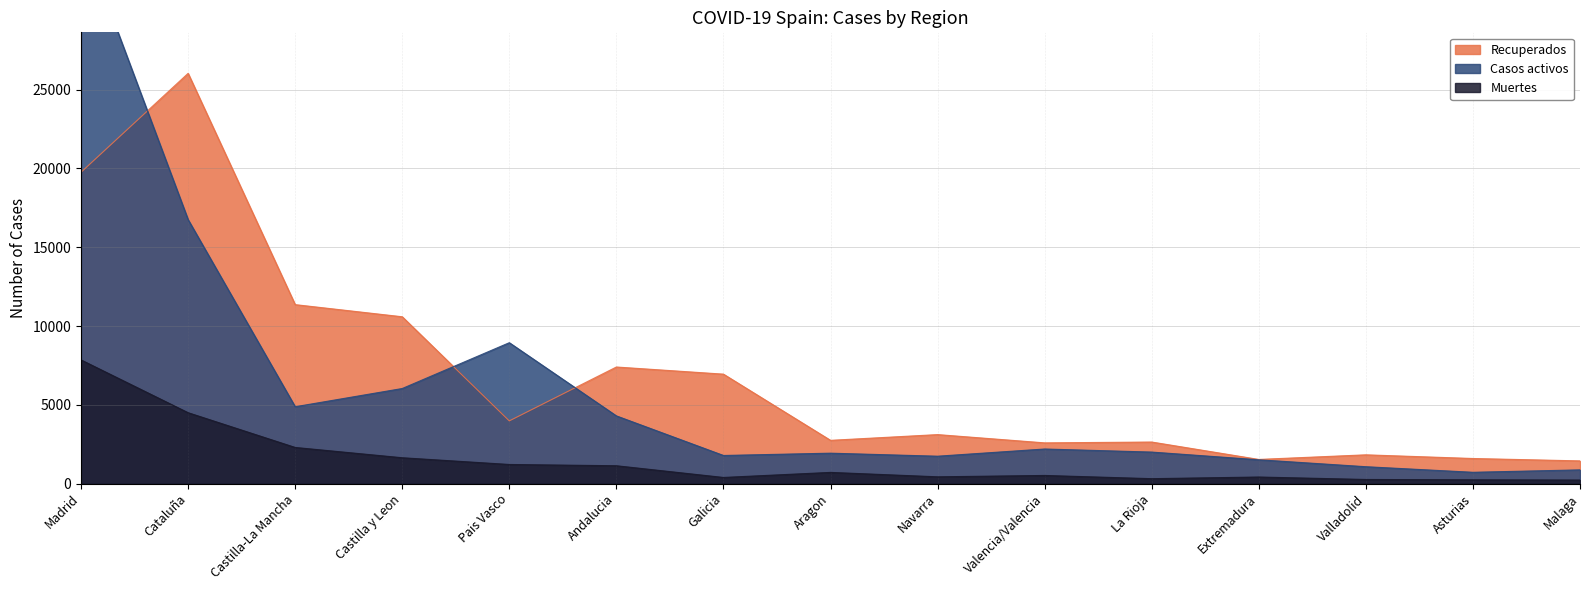

List the series in order of their overall mean, lowest first.

Muertes, Casos activos, Recuperados